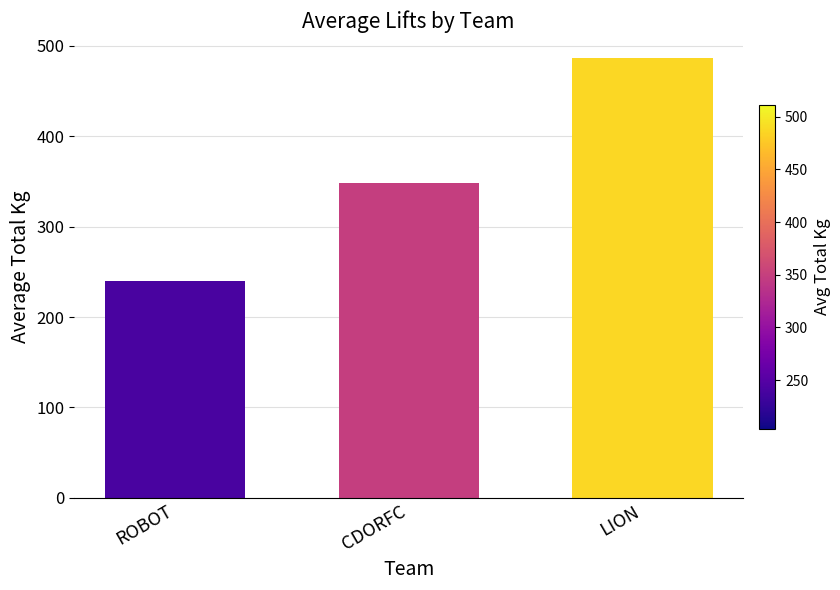

Reading left to right, list all the values displayed in this chart.

240.0	348.8	486.7